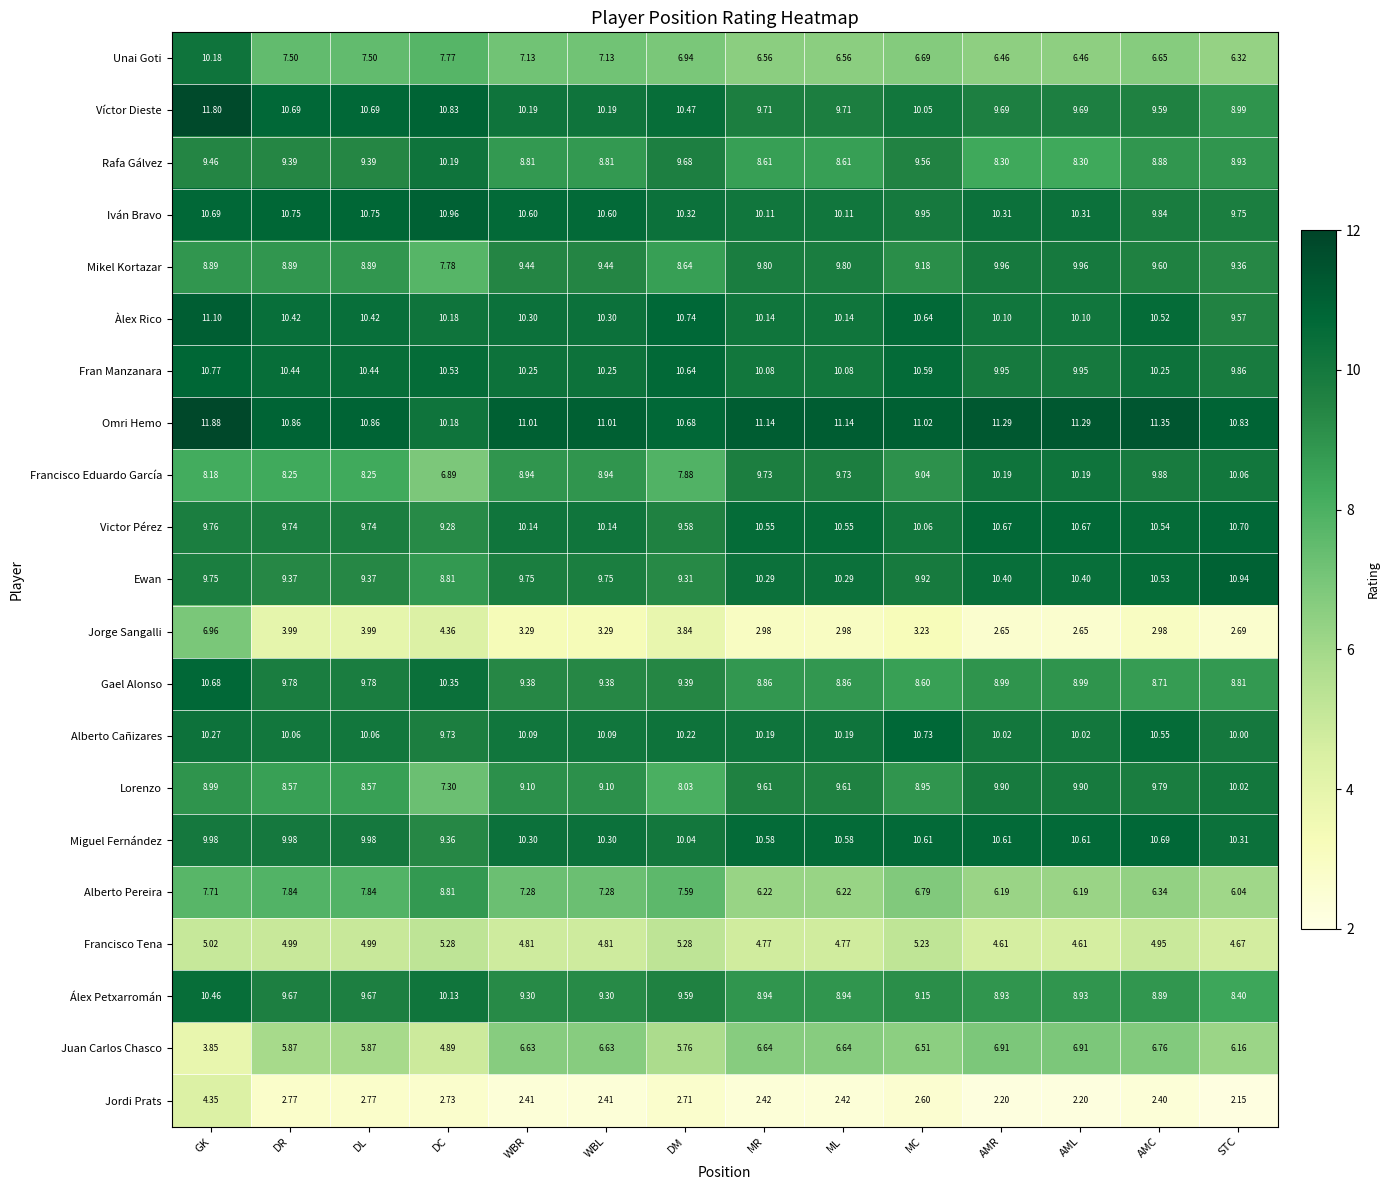

At which category is the sum across all series the highest?

GK